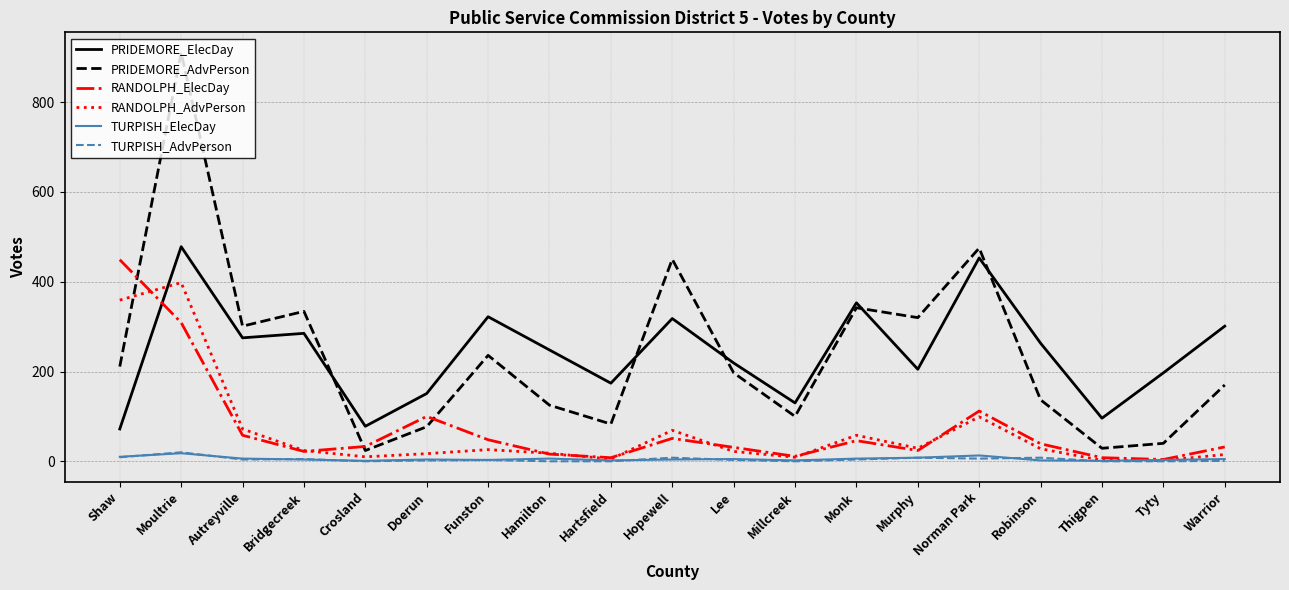

How many times do RANDOLPH_AdvPerson and PRIDEMORE_ElecDay cross each other?

1